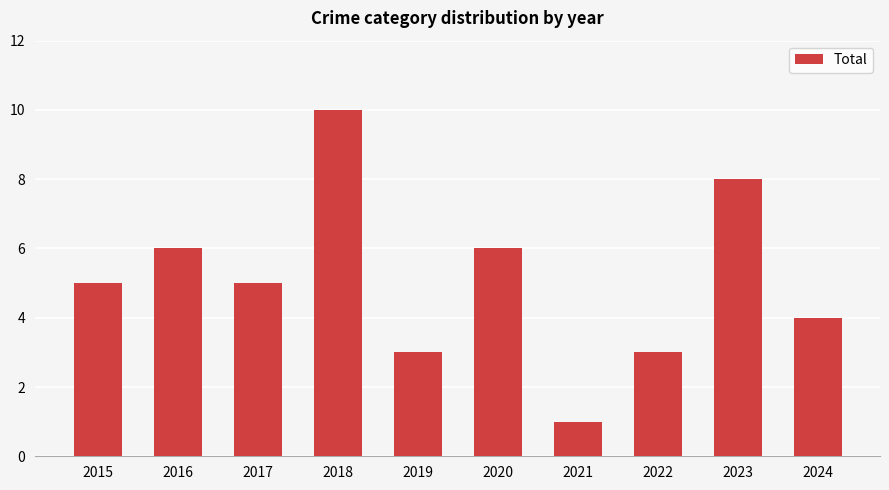

True or false: the data shows 1 at 2022.

False